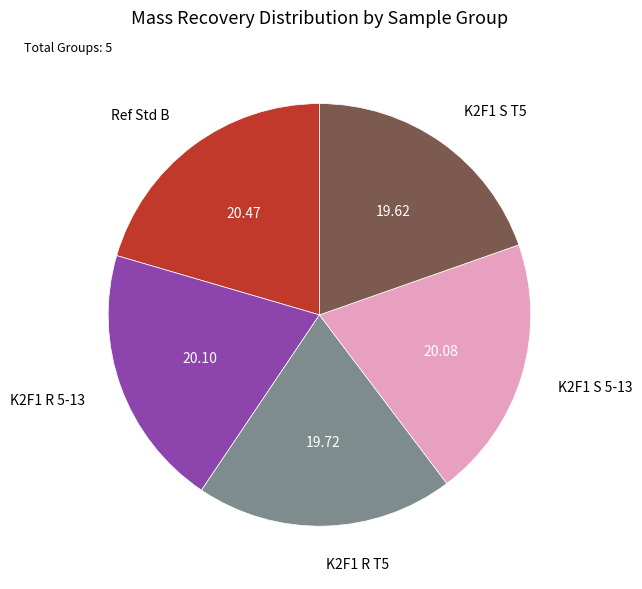

Count the number of slices in the pie.

5